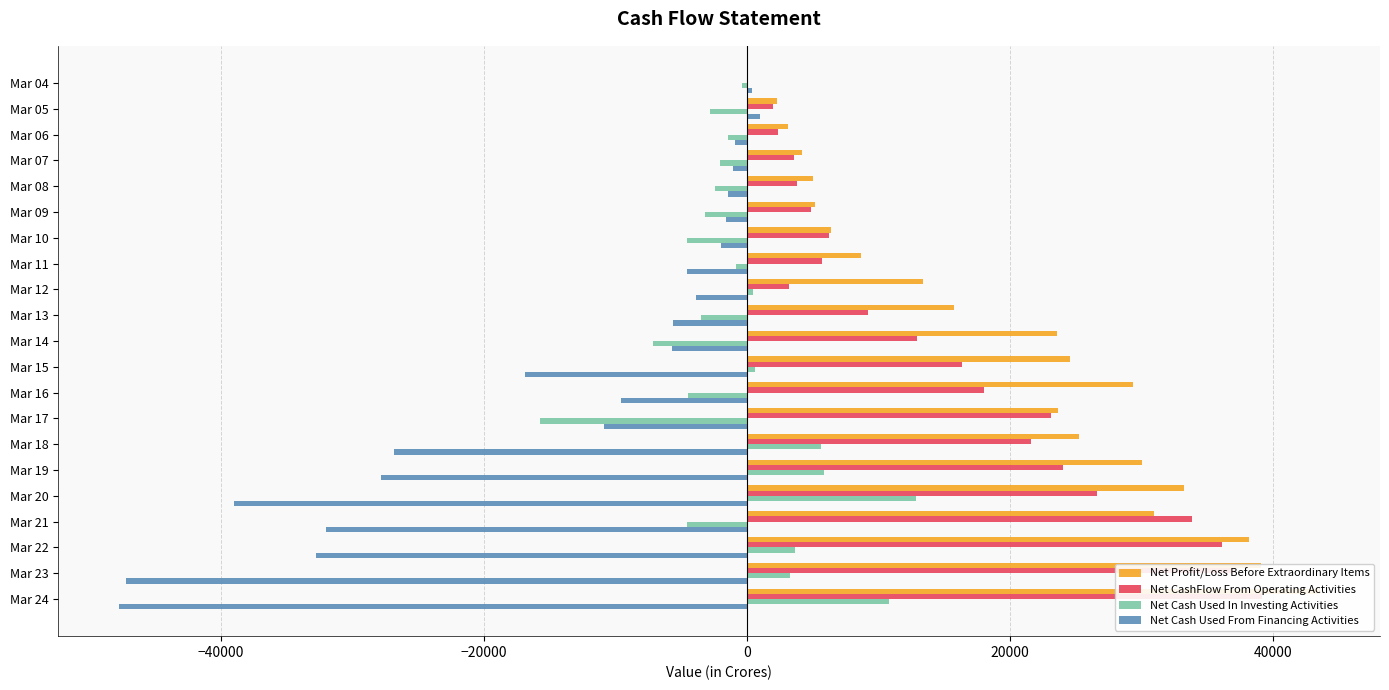

What position from the left is 0?

4